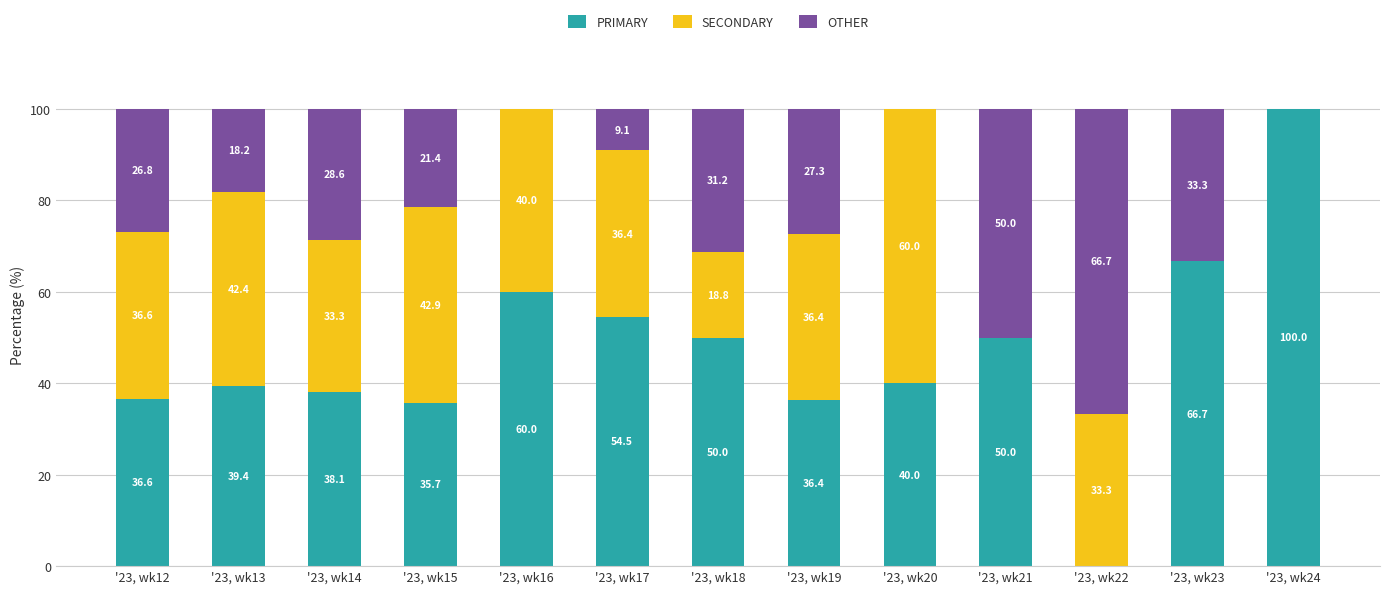

Does the chart contain stacked bars?

Yes